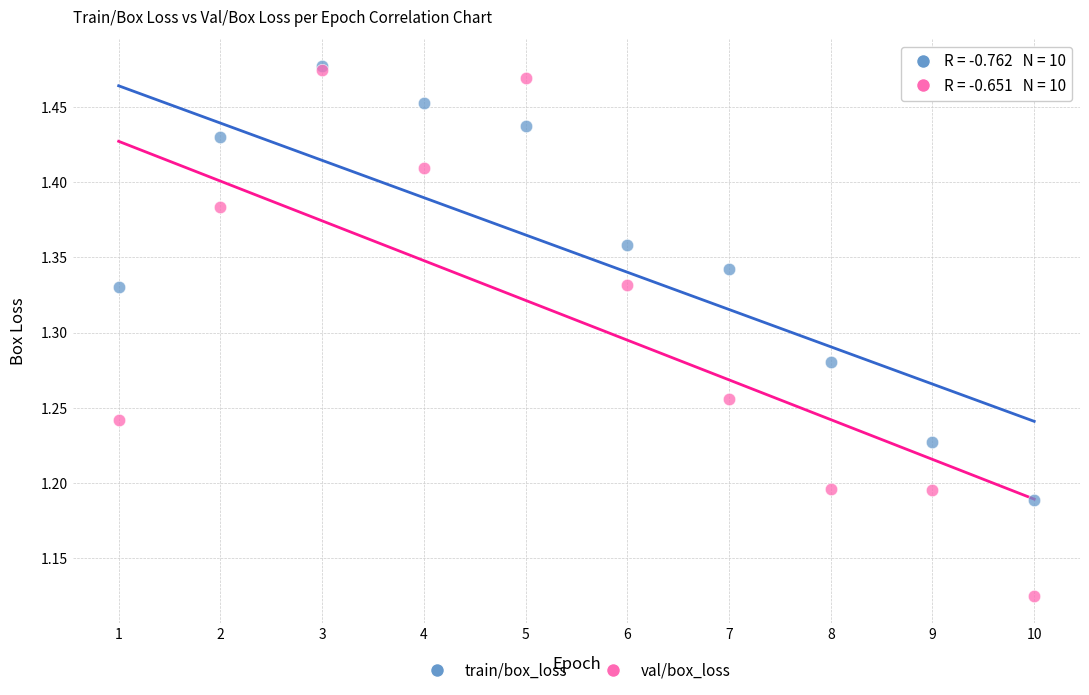

What are all the series names shown in the legend?

train/box_loss, val/box_loss